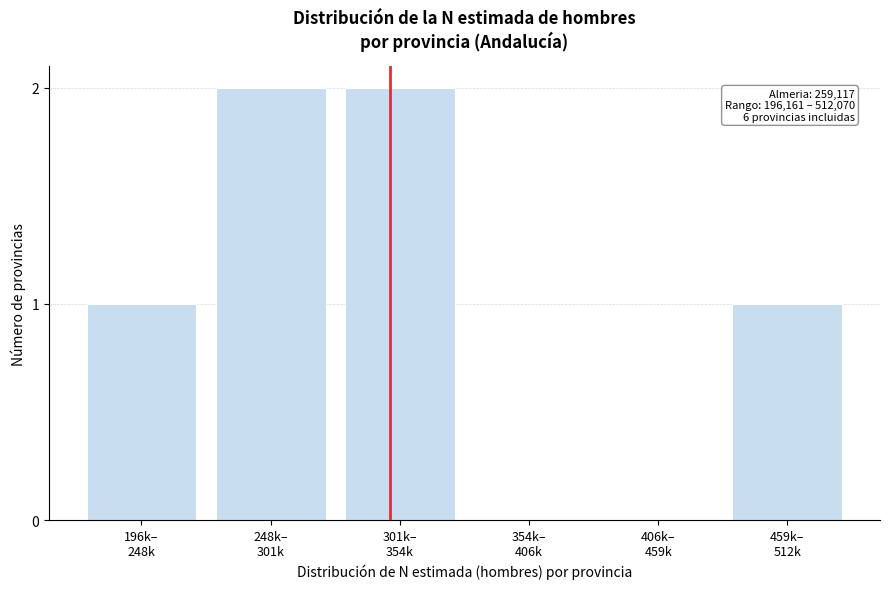

What is the sum of all values?

6